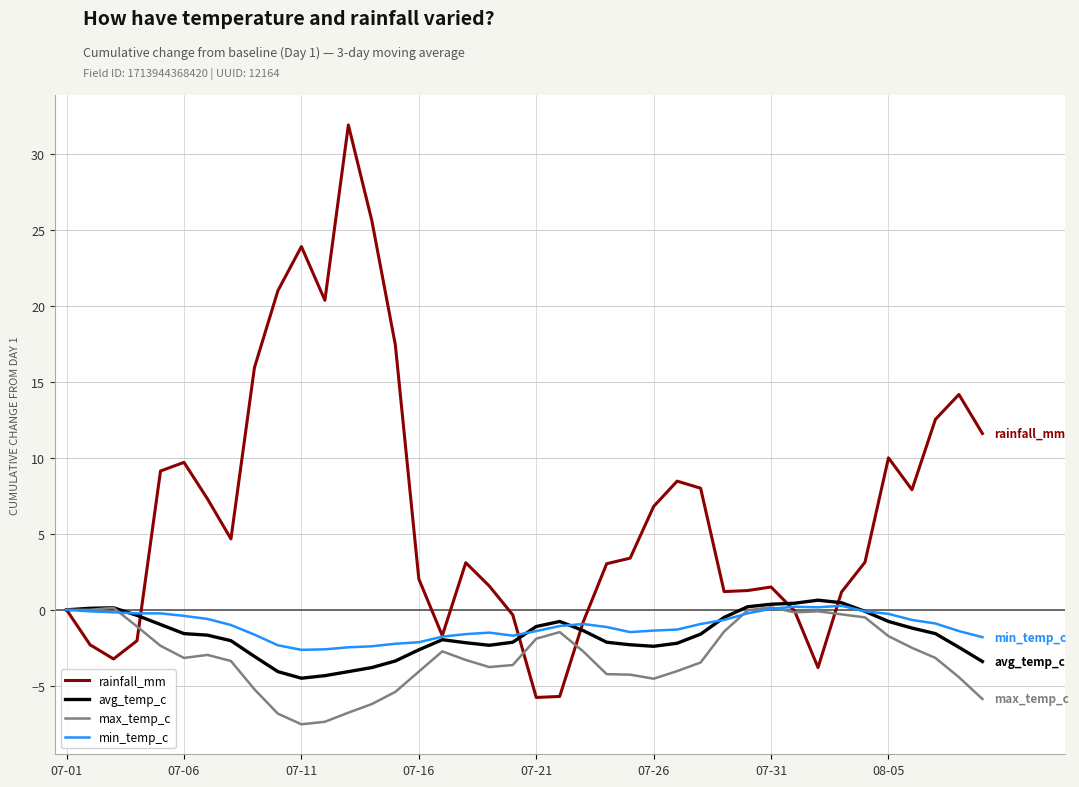

What is the greatest value displayed?

31.9